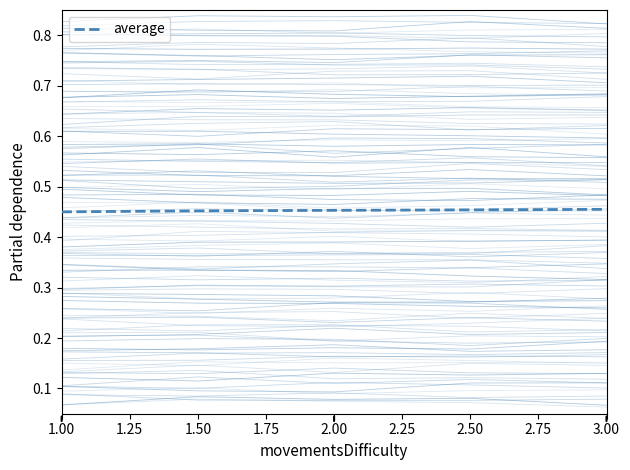

How many data points does each series have?

5